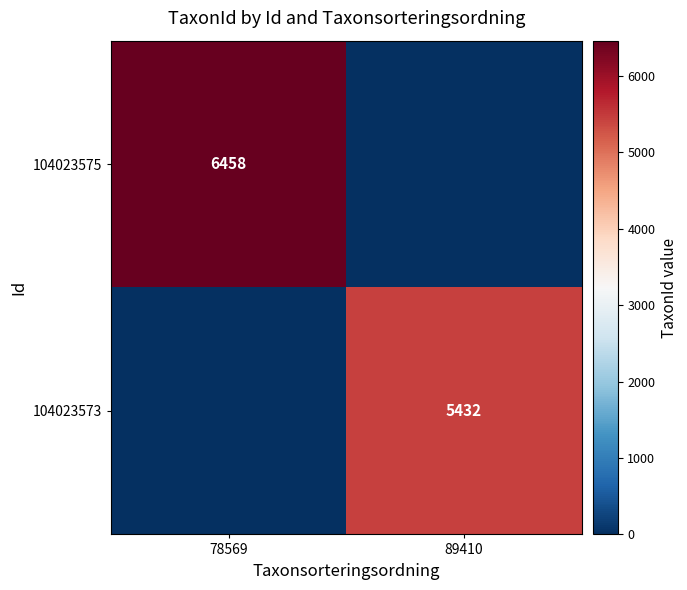

True or false: 104023573 has a value of 5432 at 89410.

True